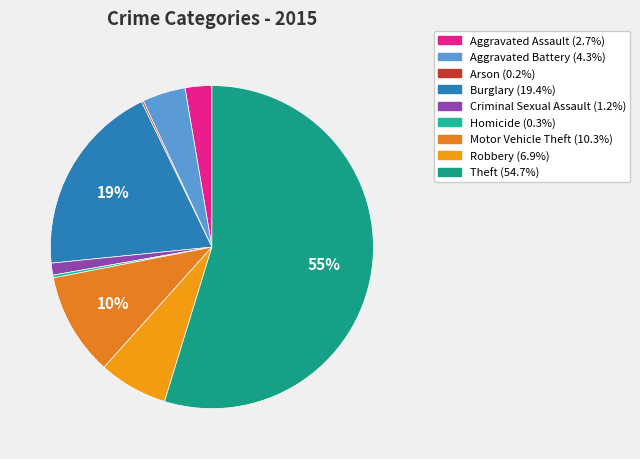

Between Aggravated Battery and Robbery, which is larger?

Robbery